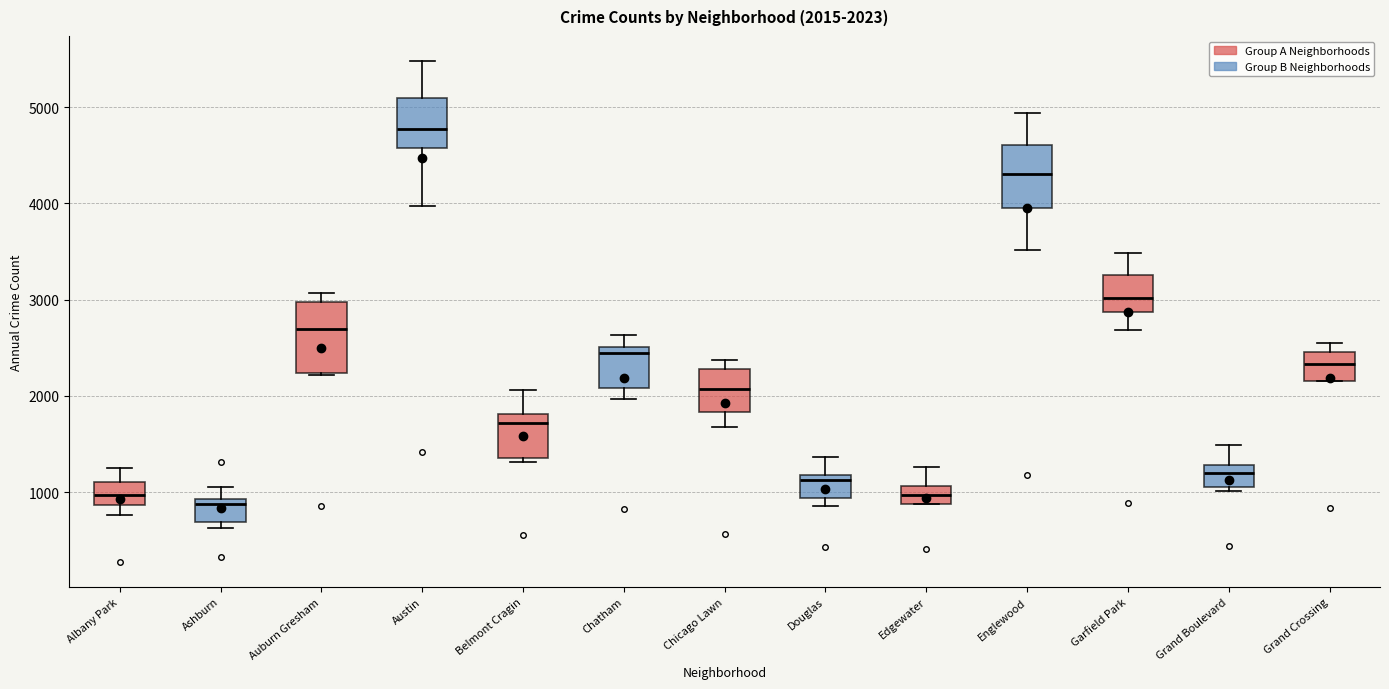

Which box's median line is the highest?

Austin